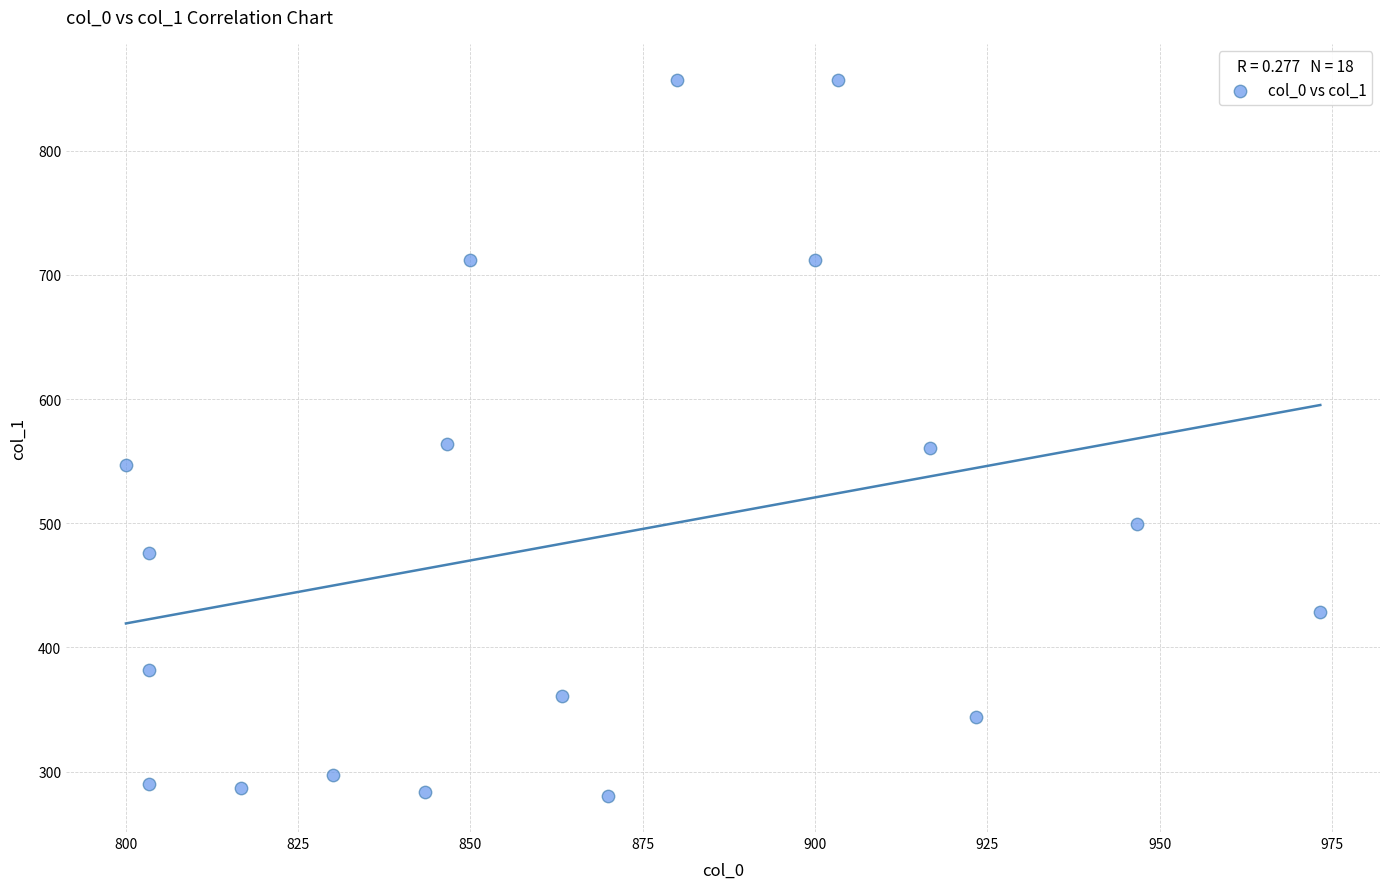

What is the range of X values (max minus min)?

173.3